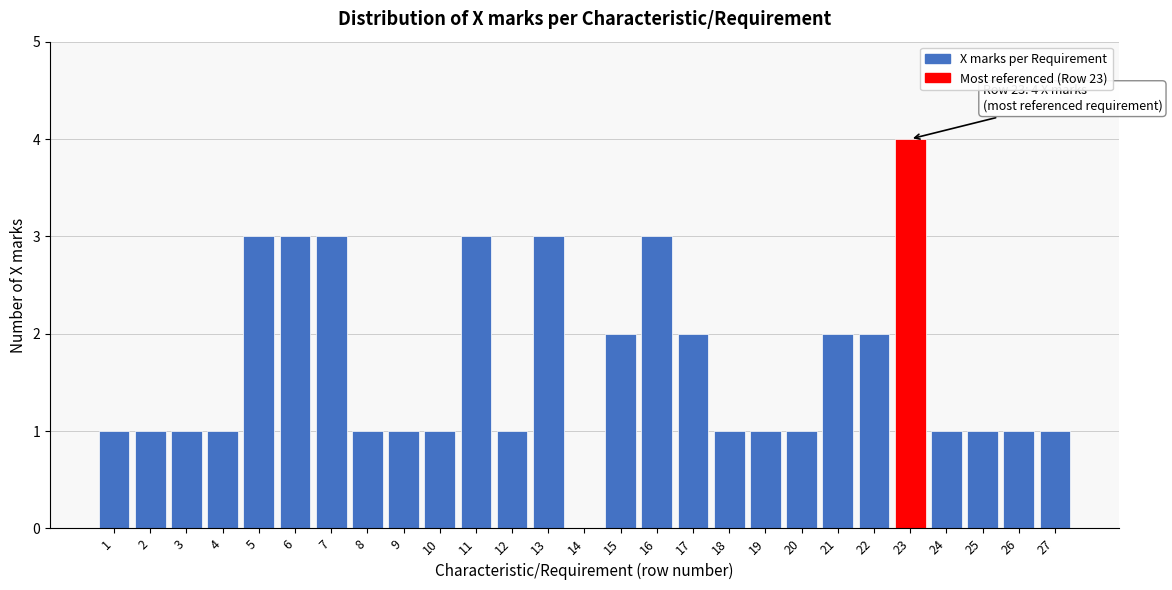

Reading left to right, what are all the values shown in this chart?

1=1	2=1	3=1	4=1	5=3	6=3	7=3	8=1	9=1	10=1	11=3	12=1	13=3	14=0	15=2	16=3	17=2	18=1	19=1	20=1	21=2	22=2	23=4	24=1	25=1	26=1	27=1